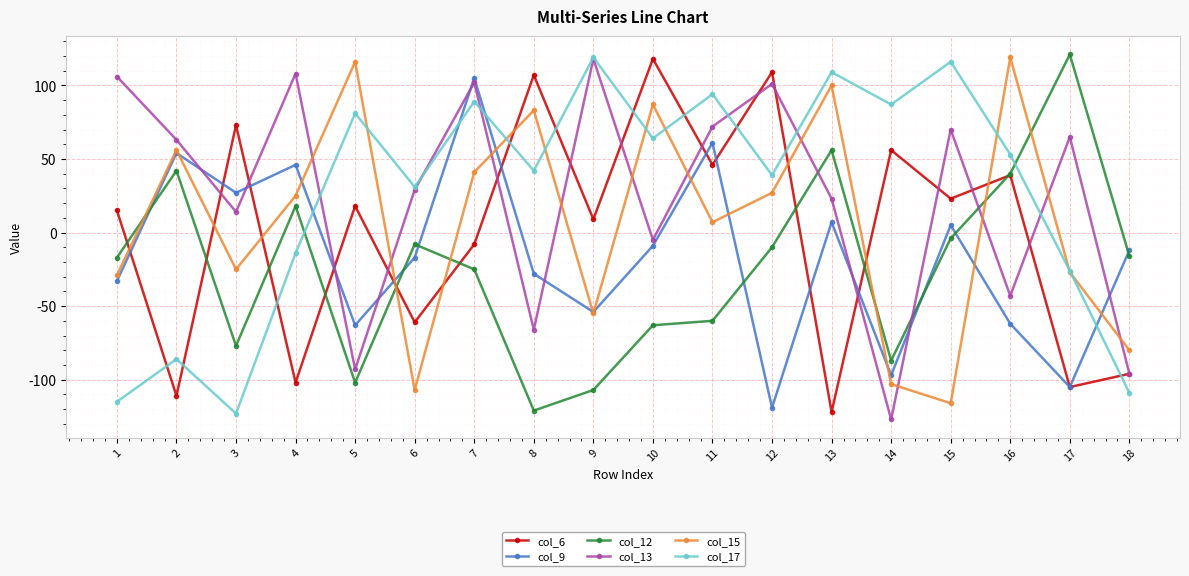

How many lines are shown in the chart?

6